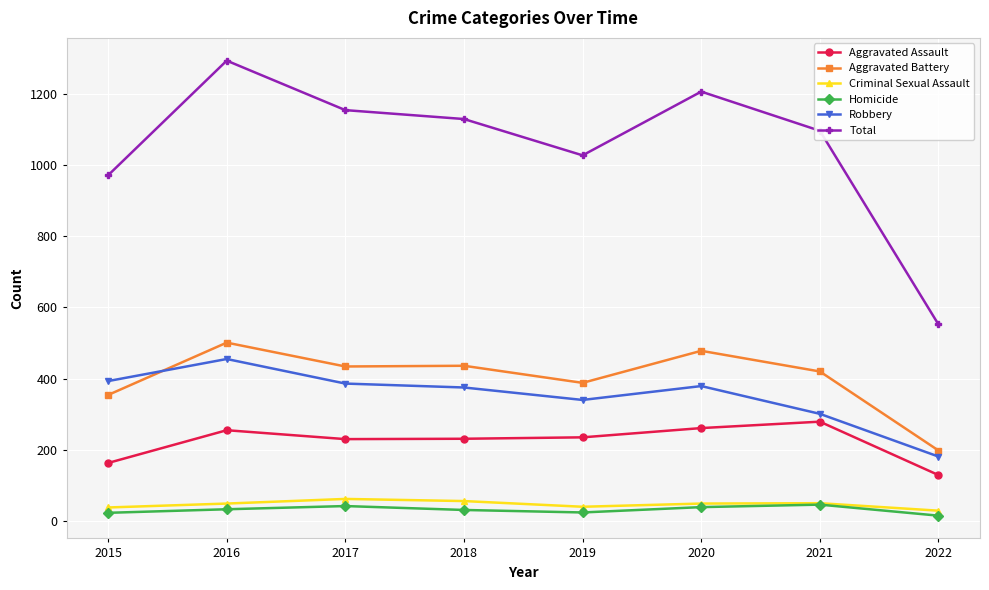

Which series has the widest spread of values?

Total